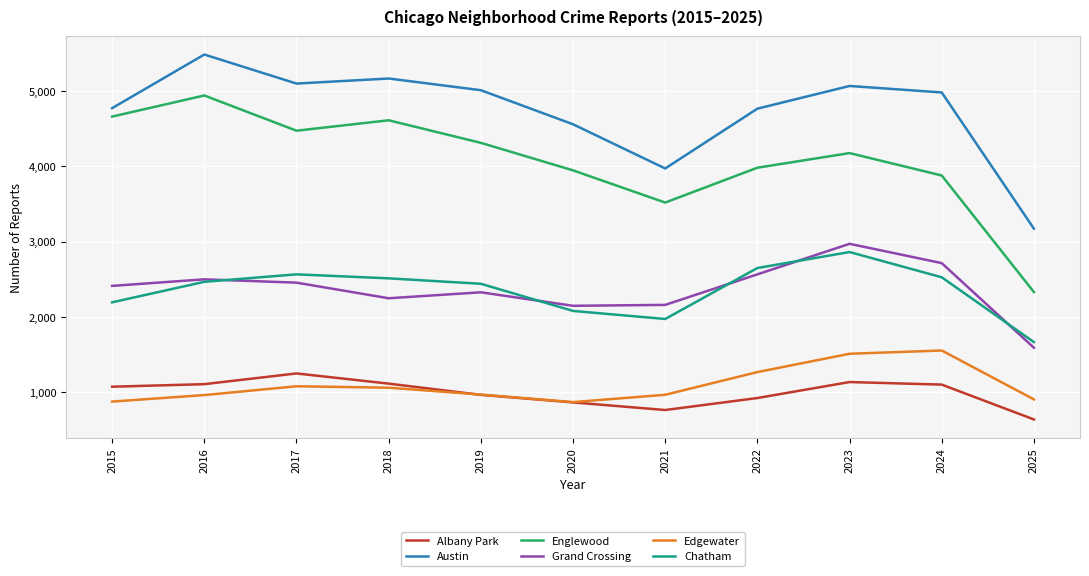

How many interior local valleys does the Austin series have?

2